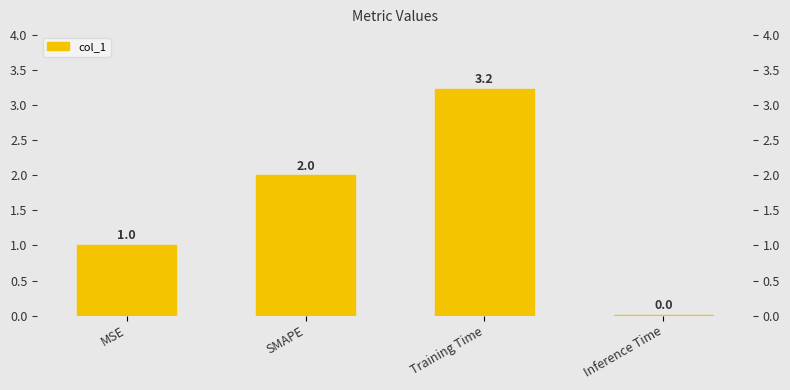

What position from the left is Inference Time?

4